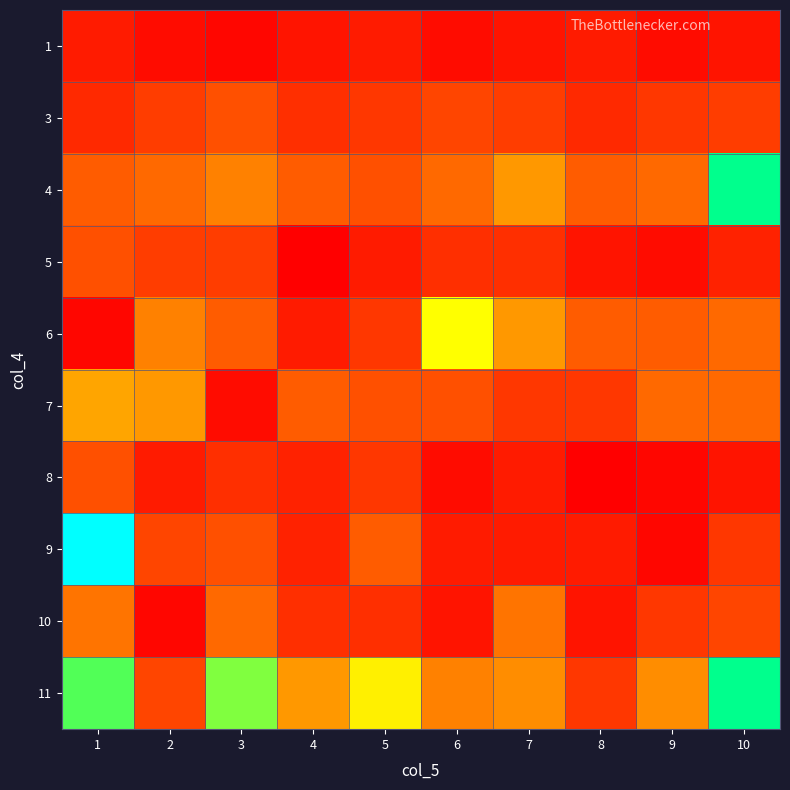

What is the maximum value shown in the chart?

41